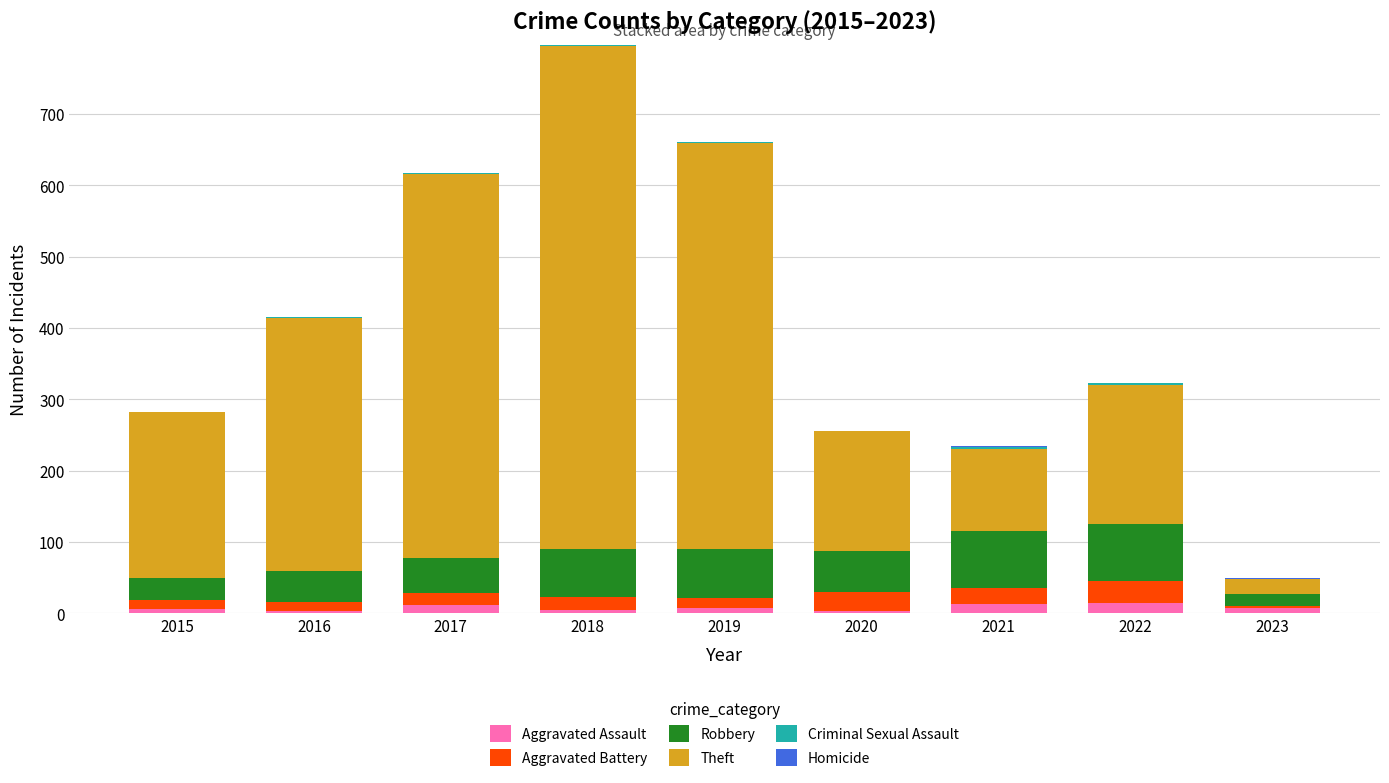

True or false: Aggravated Assault has a value of 5 at 2018.

True